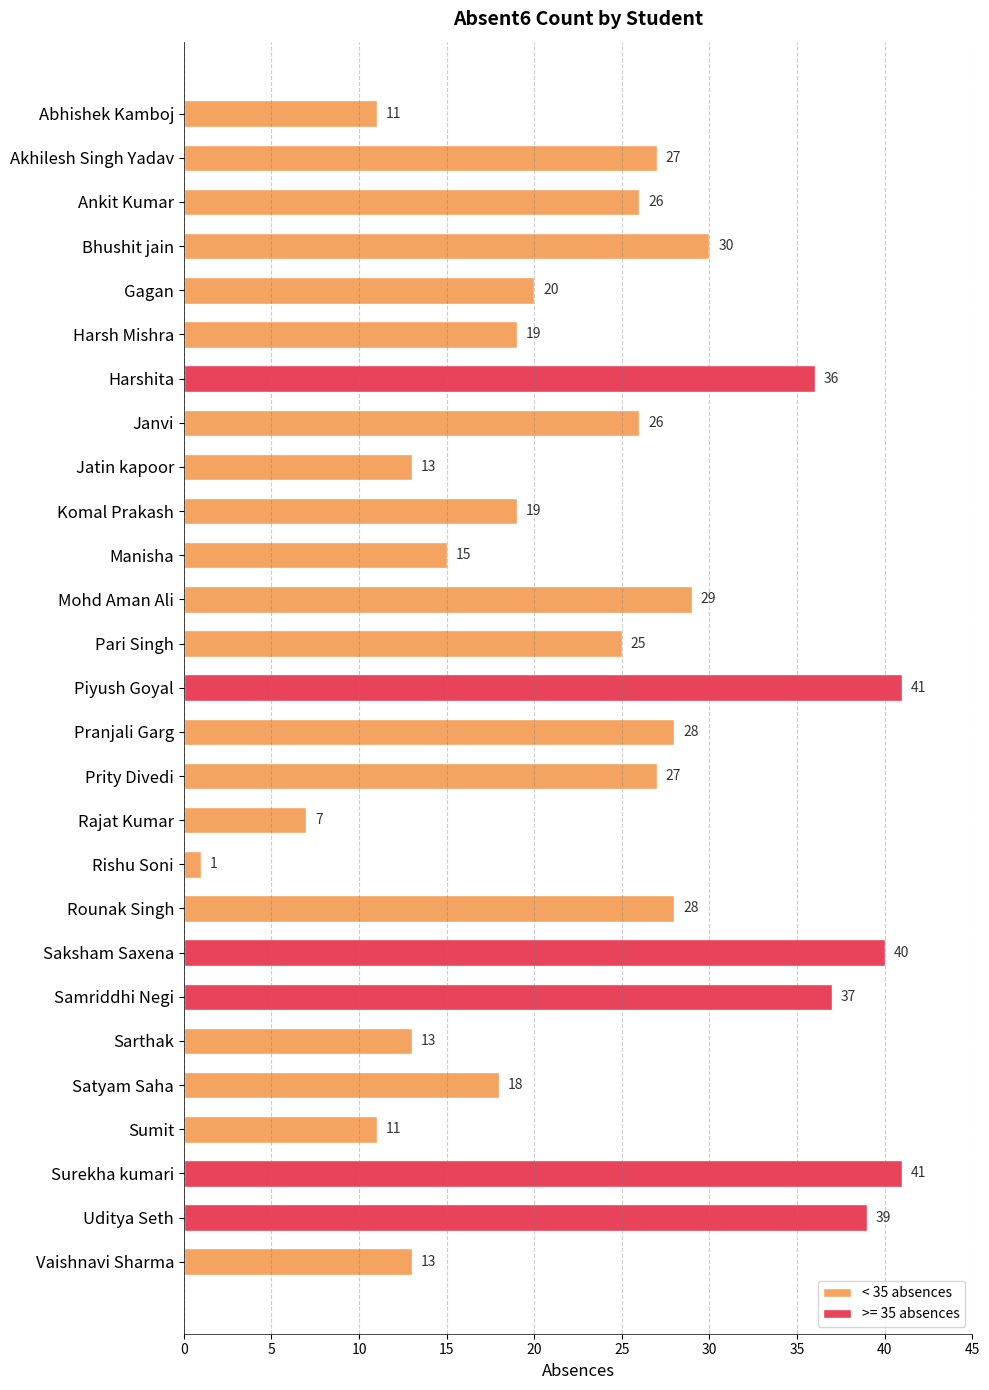

Approximately how many times larger is the value at Bhushit jain compared to Harsh Mishra?

1.6